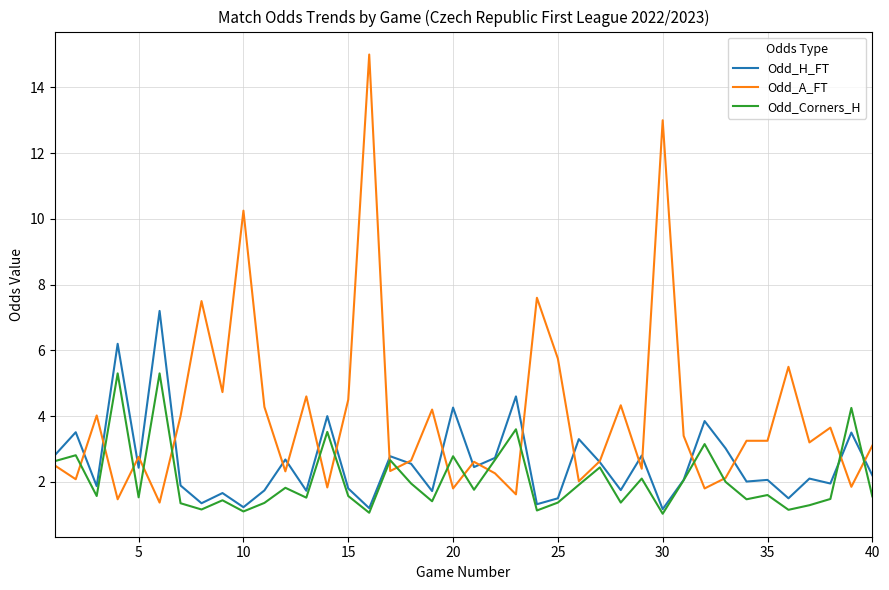

Rank the series by their average value, from lowest to highest.

Odd_Corners_H, Odd_H_FT, Odd_A_FT